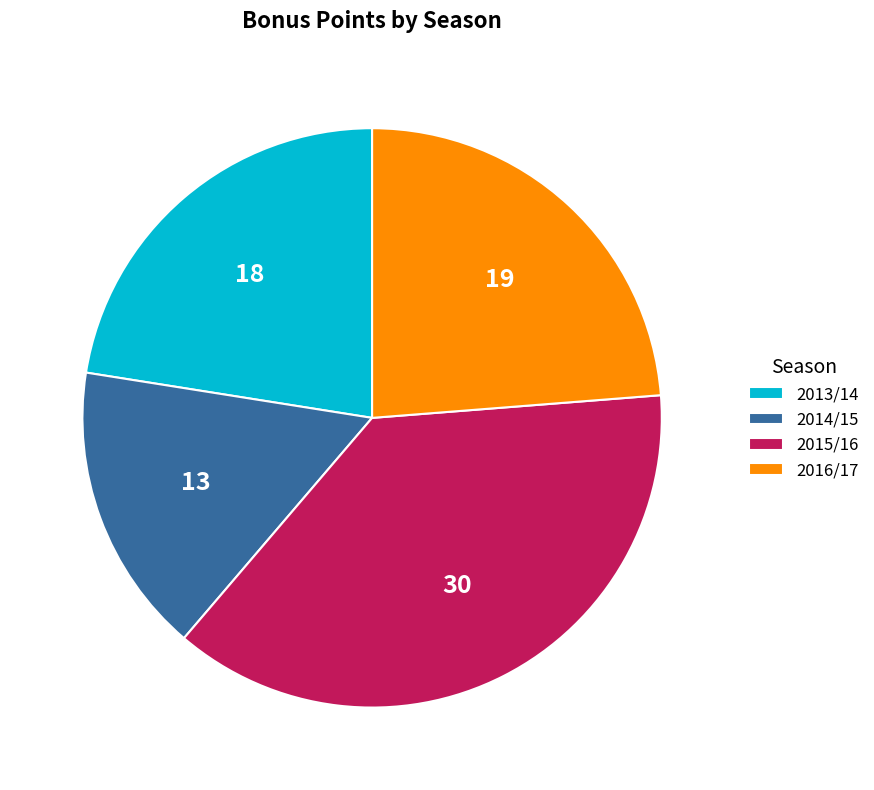

Is it true that 2014/15 is 29% of the pie?

False